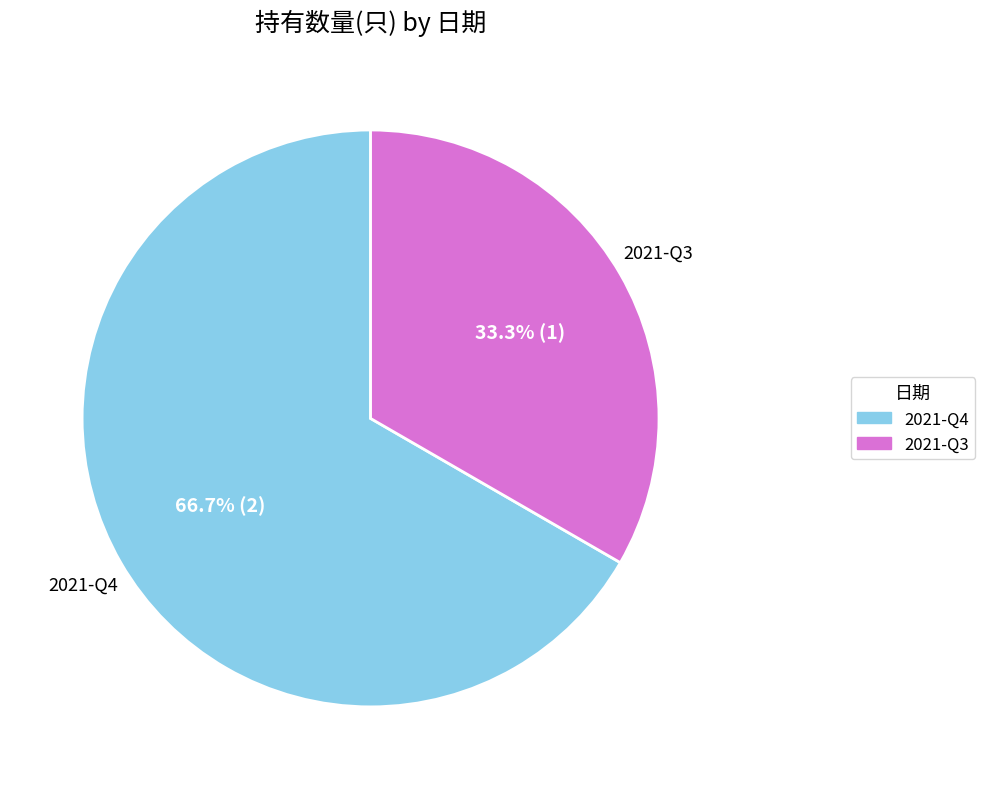

Rank the categories by value from highest to lowest.

2021-Q4, 2021-Q3